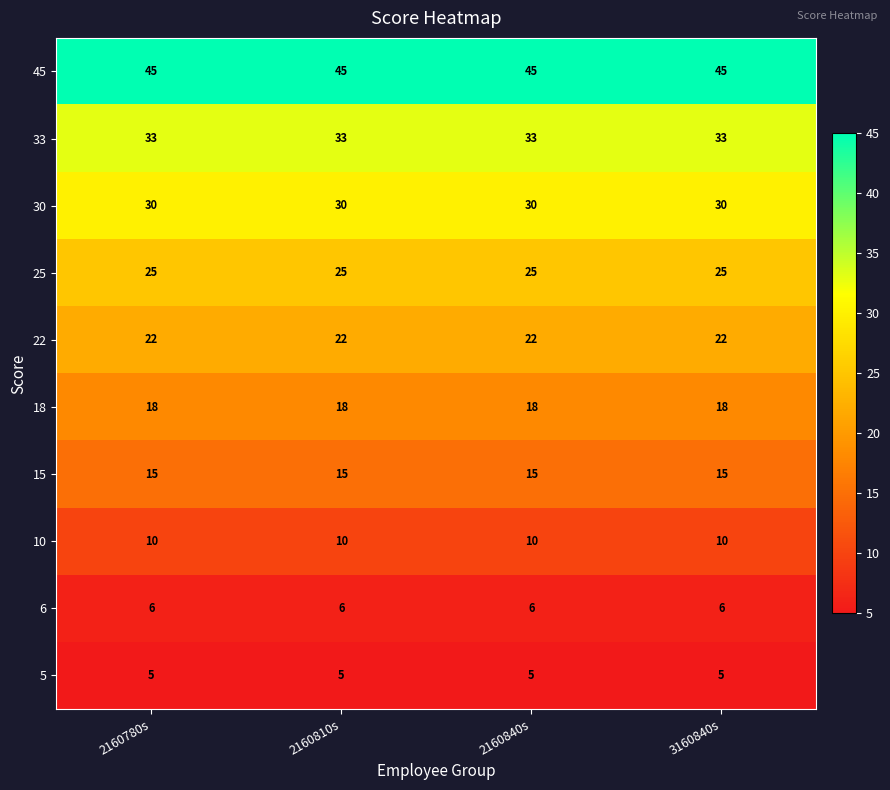

What is the smallest value displayed?

5